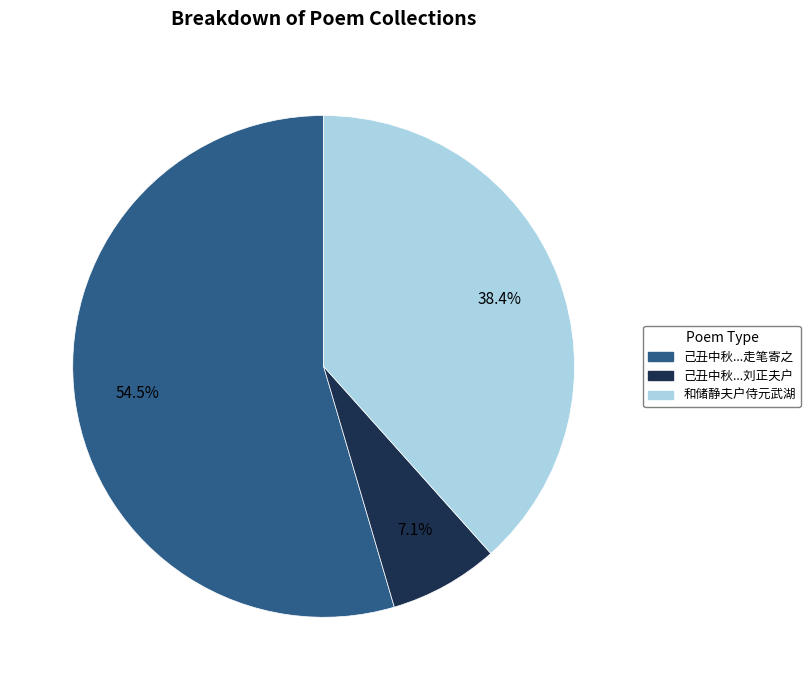

Which slice is the smallest?

己丑中秋...刘正夫户